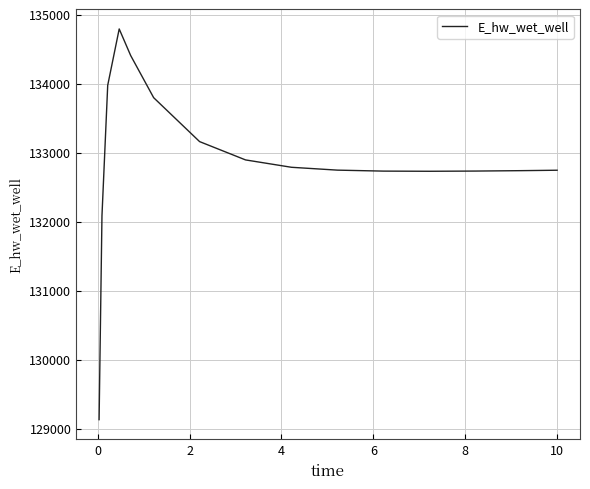

What is the smallest value displayed?

129131.1